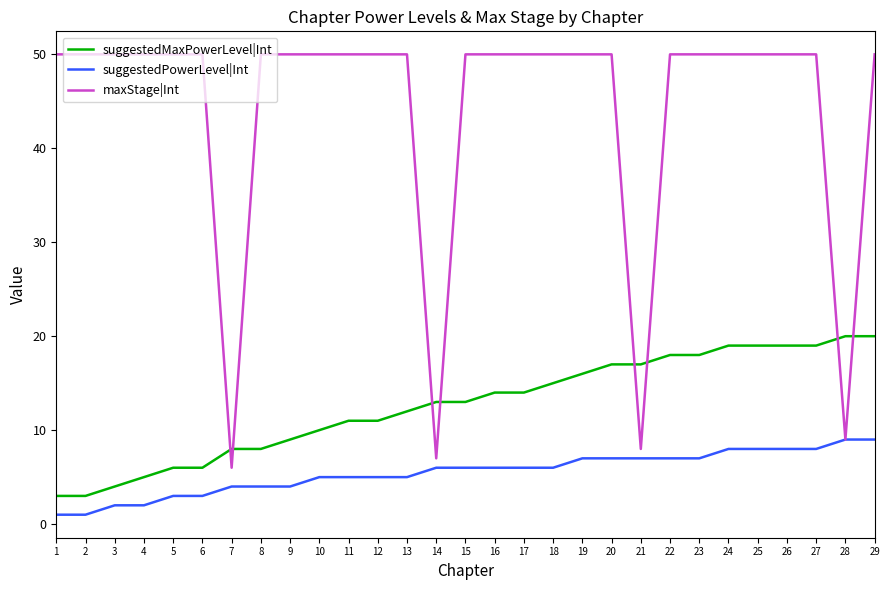

Which series changed the most between 14 and 15?

maxStage|Int